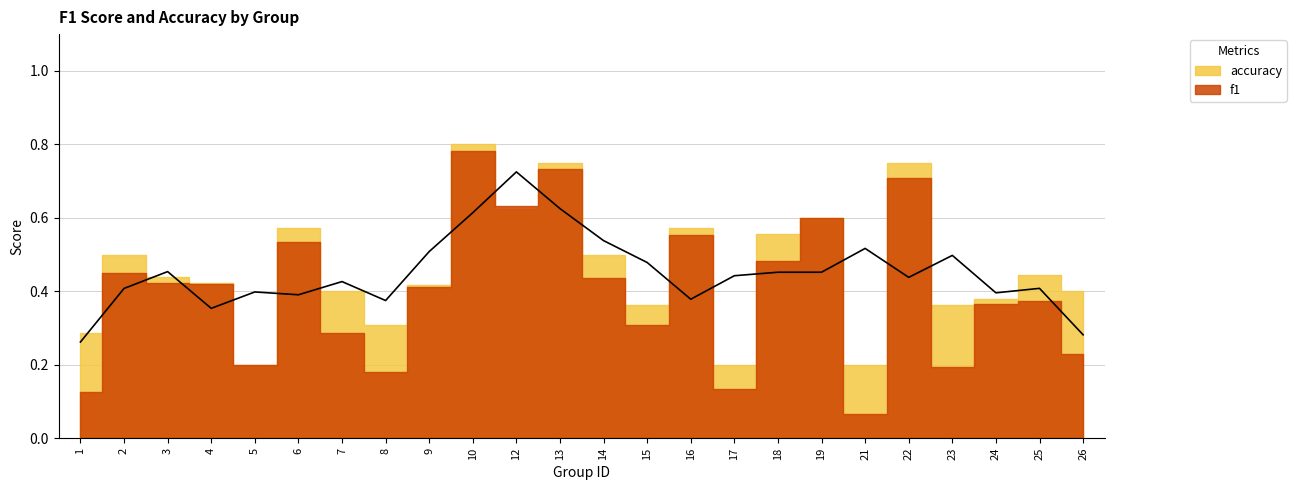

Reading left to right, what are all the values shown in this chart?

f1: 1=0.1	2=0.5	3=0.4	4=0.4	5=0.2	6=0.5	7=0.3	8=0.2	9=0.4	10=0.8	12=0.6	13=0.7	14=0.4	15=0.3	16=0.6	17=0.1	18=0.5	19=0.6	21=0.1	22=0.7	23=0.2	24=0.4	25=0.4	26=0.2
accuracy: 1=0.3	2=0.5	3=0.4	4=0.4	5=0.2	6=0.6	7=0.4	8=0.3	9=0.4	10=0.8	12=0.6	13=0.8	14=0.5	15=0.4	16=0.6	17=0.2	18=0.6	19=0.6	21=0.2	22=0.8	23=0.4	24=0.4	25=0.4	26=0.4